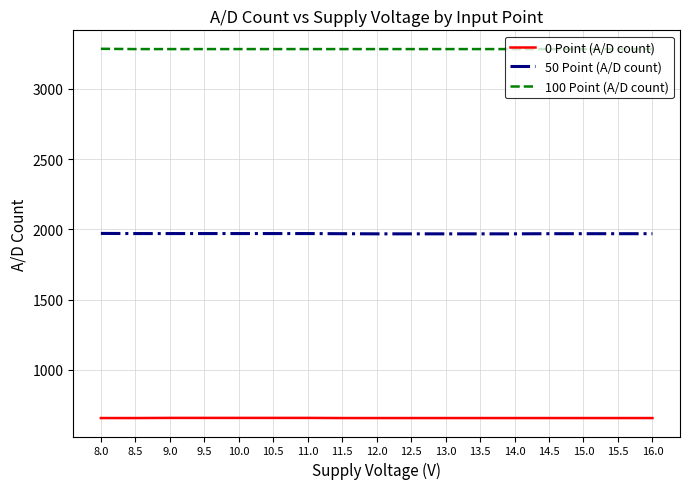

How many 100 Point (A/D count) values are between 3284 and 3285?

16